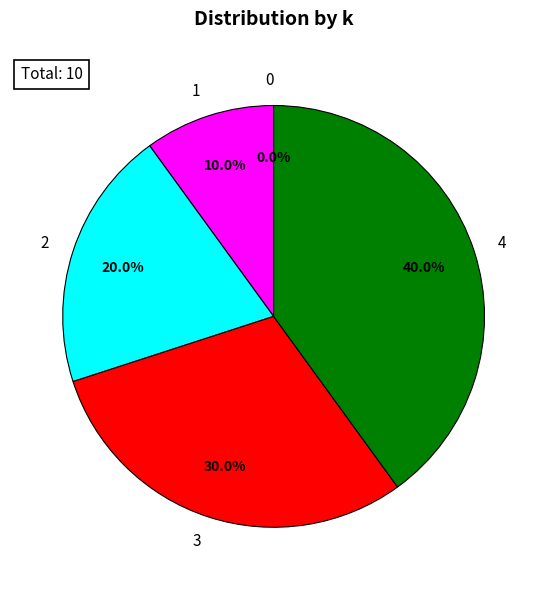

To the nearest percent, what is the difference between the largest and smallest slice percentages?

40%